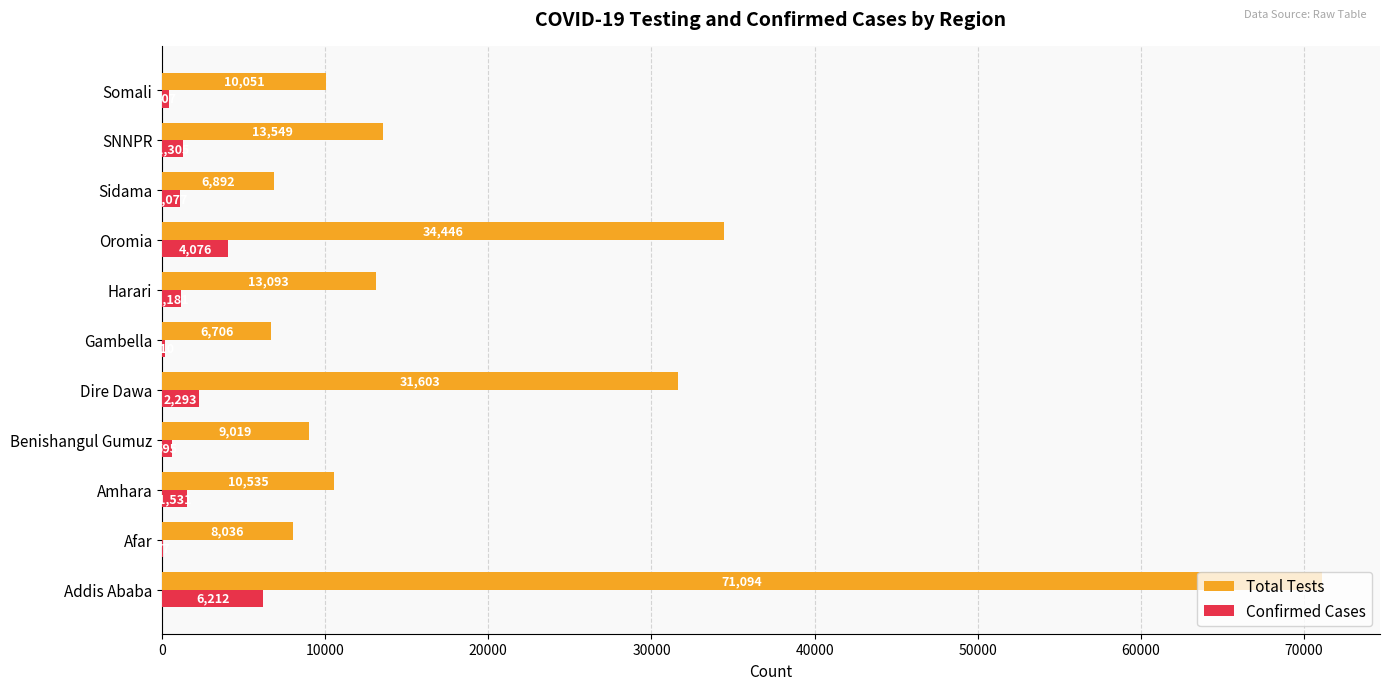

At which label does Confirmed Cases reach its peak?

Addis Ababa